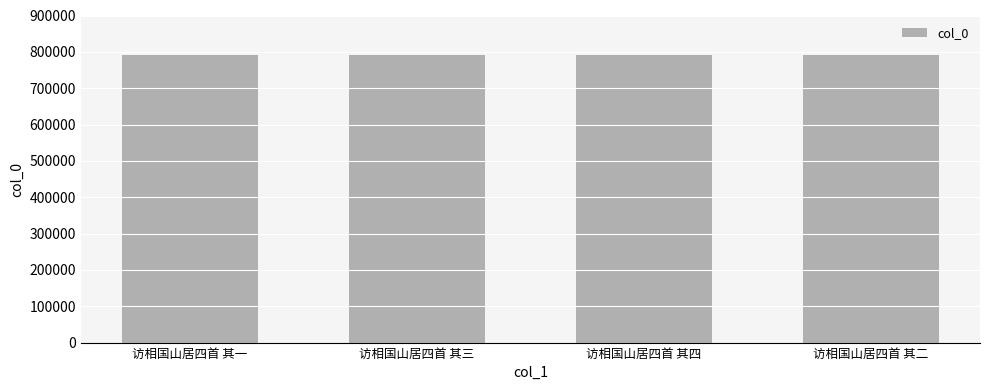

Does the chart contain stacked bars?

No